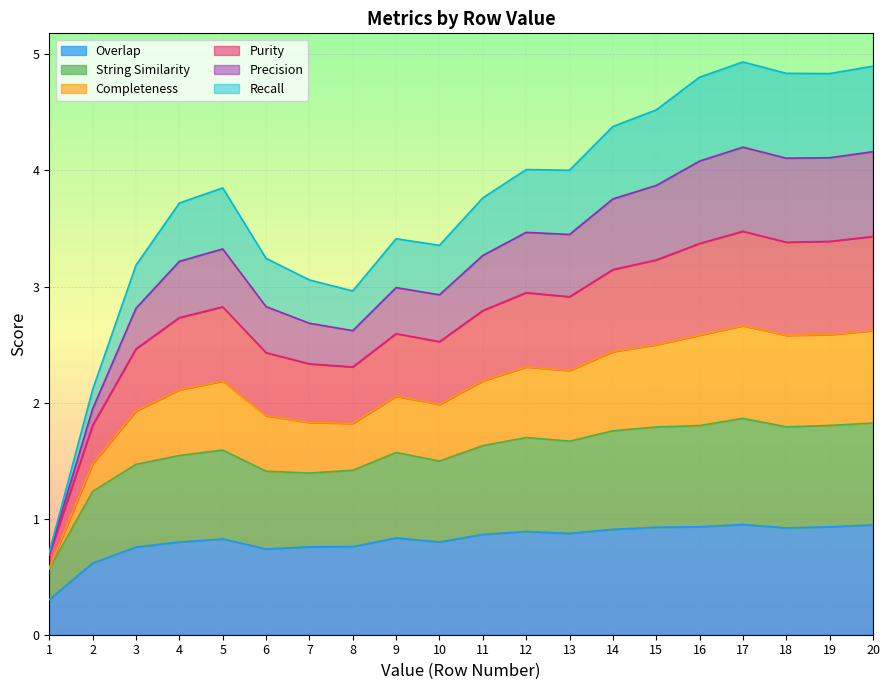

Which has a higher value, 10 or 17?

17